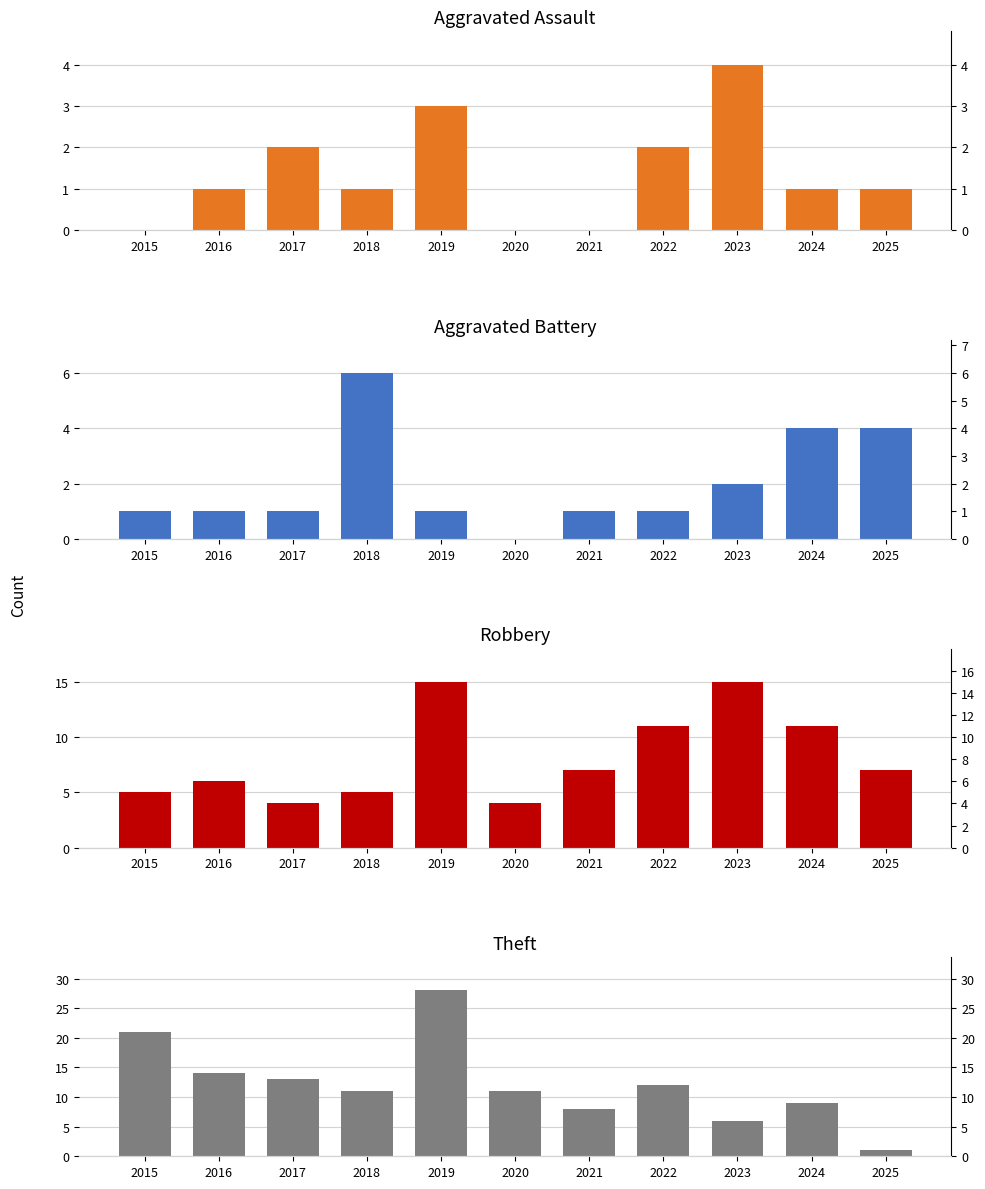

What is the sum of all Aggravated Battery values?

22